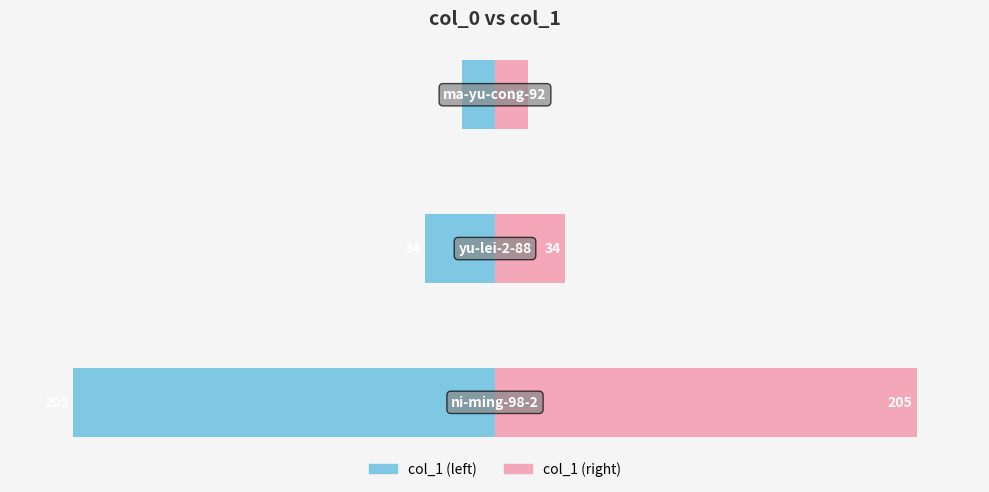

What is the average value of the col_1 (left) series?

-85